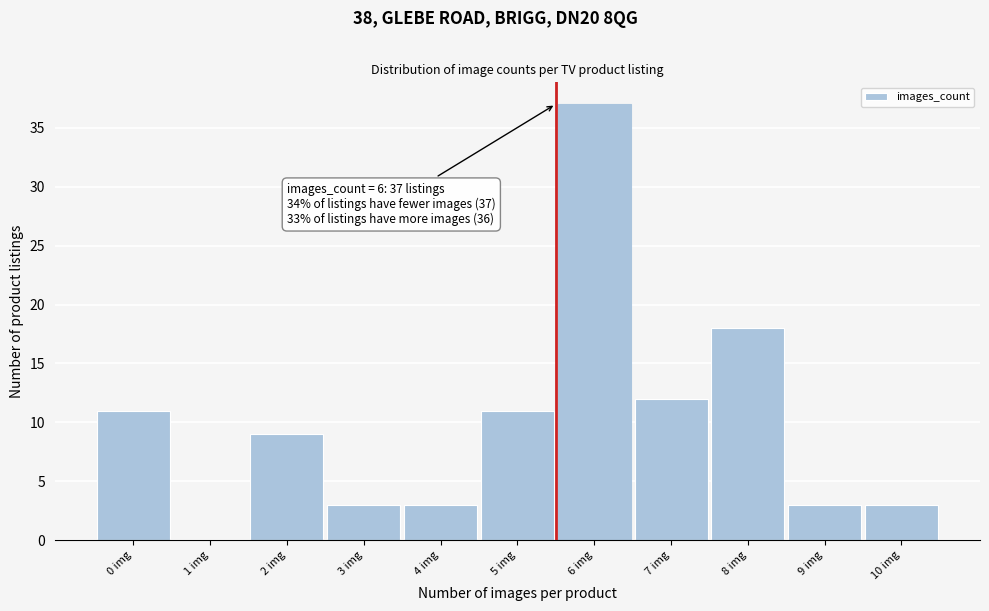

Reading left to right, transcribe all the data shown in this chart.

0 img=11	1 img=0	2 img=9	3 img=3	4 img=3	5 img=11	6 img=37	7 img=12	8 img=18	9 img=3	10 img=3